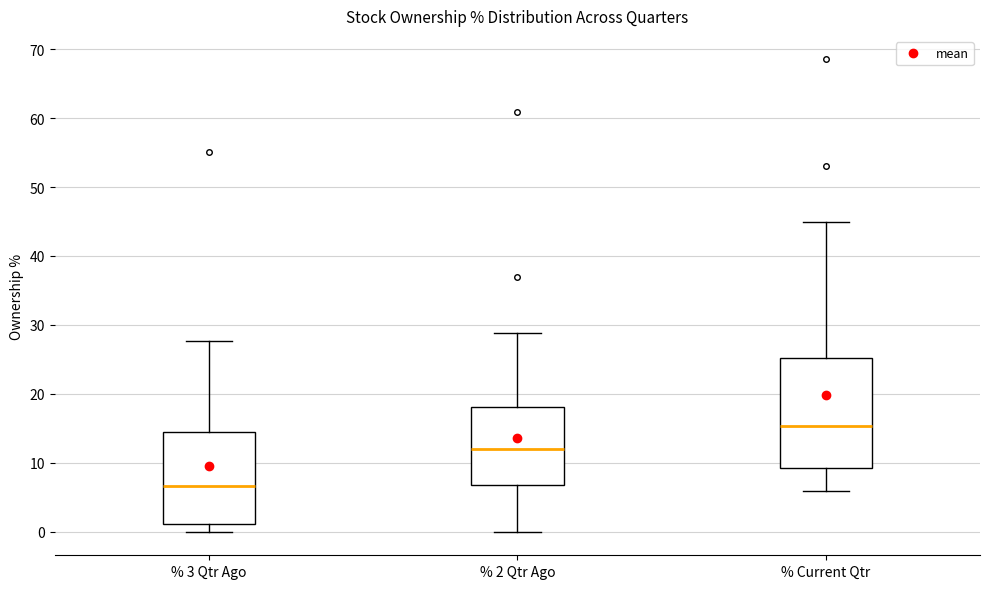

Comparing the boxes themselves (not the whiskers), which one is the tallest?

% Current Qtr